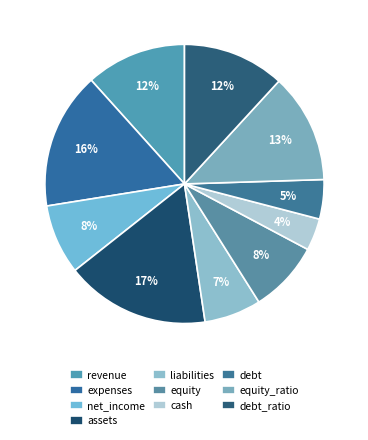

Does debt account for over 50% of the chart?

No